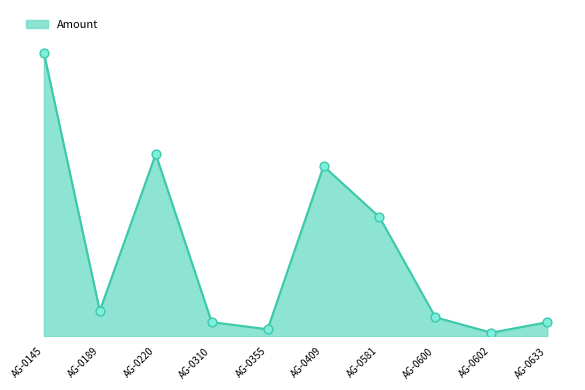

What is the change in value from AG-0600 to AG-0602?

-270.4